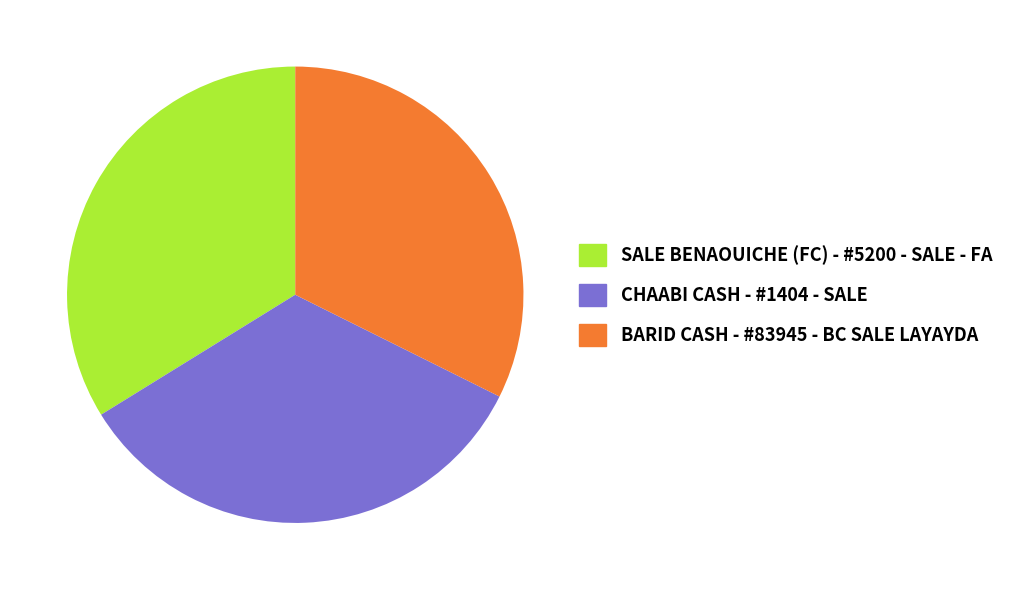

Between BARID CASH - #83945 - BC SALE LAYAYDA and SALE BENAOUICHE (FC) - #5200 - SALE - FA, which is larger?

SALE BENAOUICHE (FC) - #5200 - SALE - FA